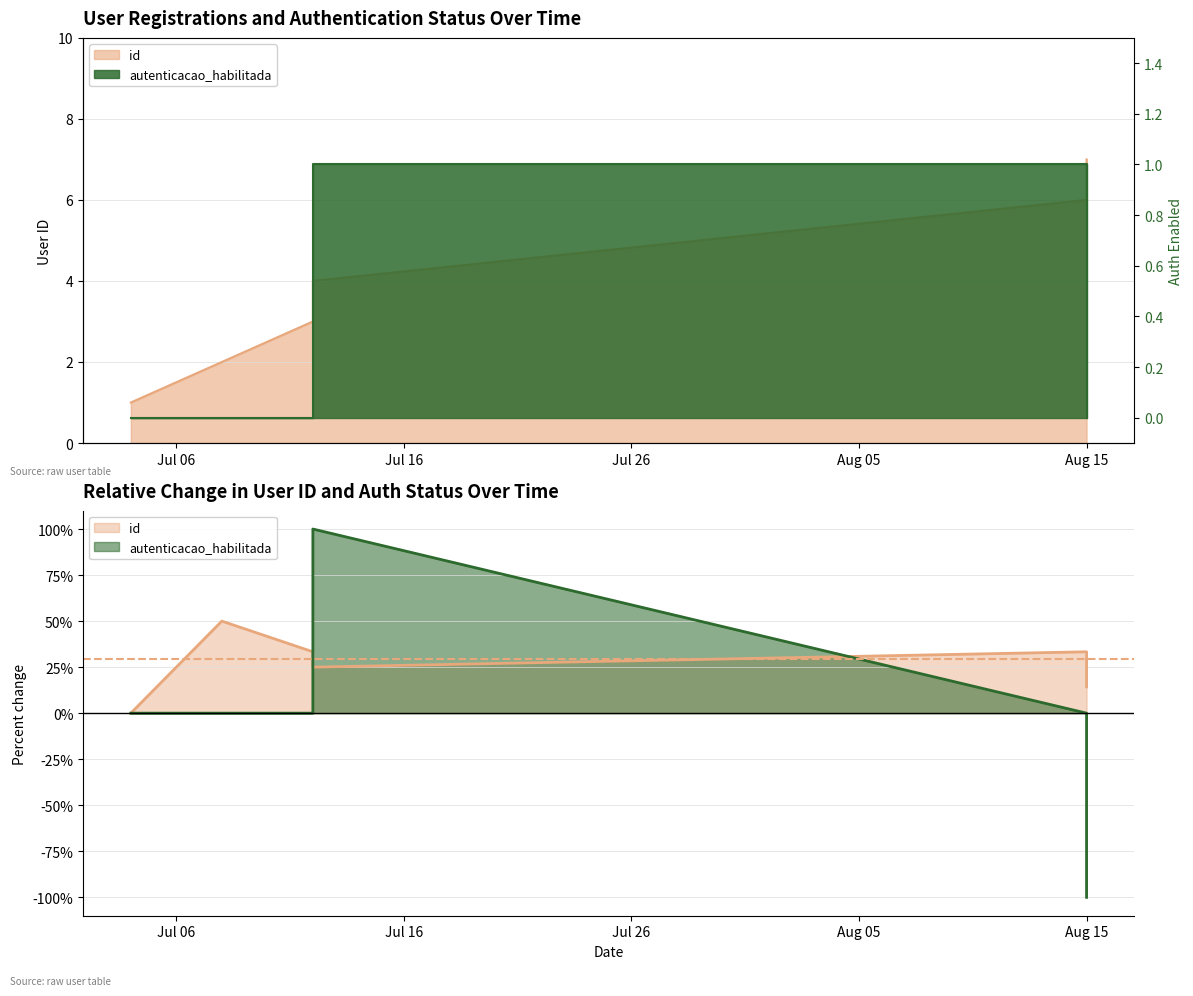

What is the label of the 3rd point from the right?

2024-07-12